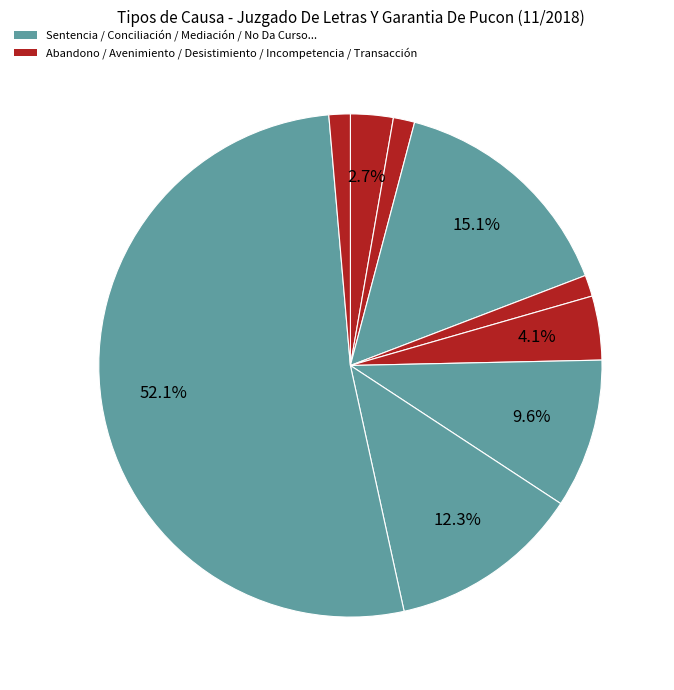

What is the largest slice in the pie chart?

Sentencia